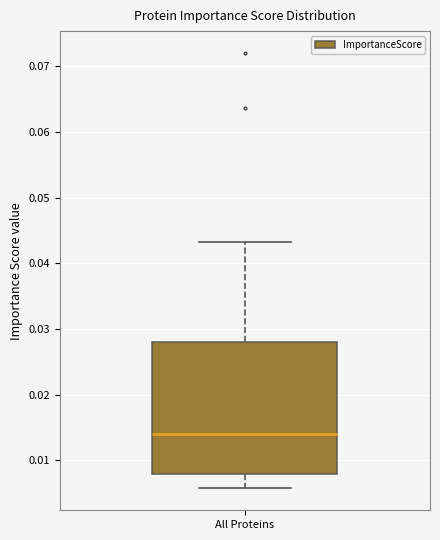

Transcribe this box plot: give where the median line is, the range the box spans, and where the two whiskers end, as read against the y-axis. The values are not printed on the chart, so give them approximately, as read against the axis.

median 0.014, box 0.008 to 0.028, whiskers 0.006 to 0.043